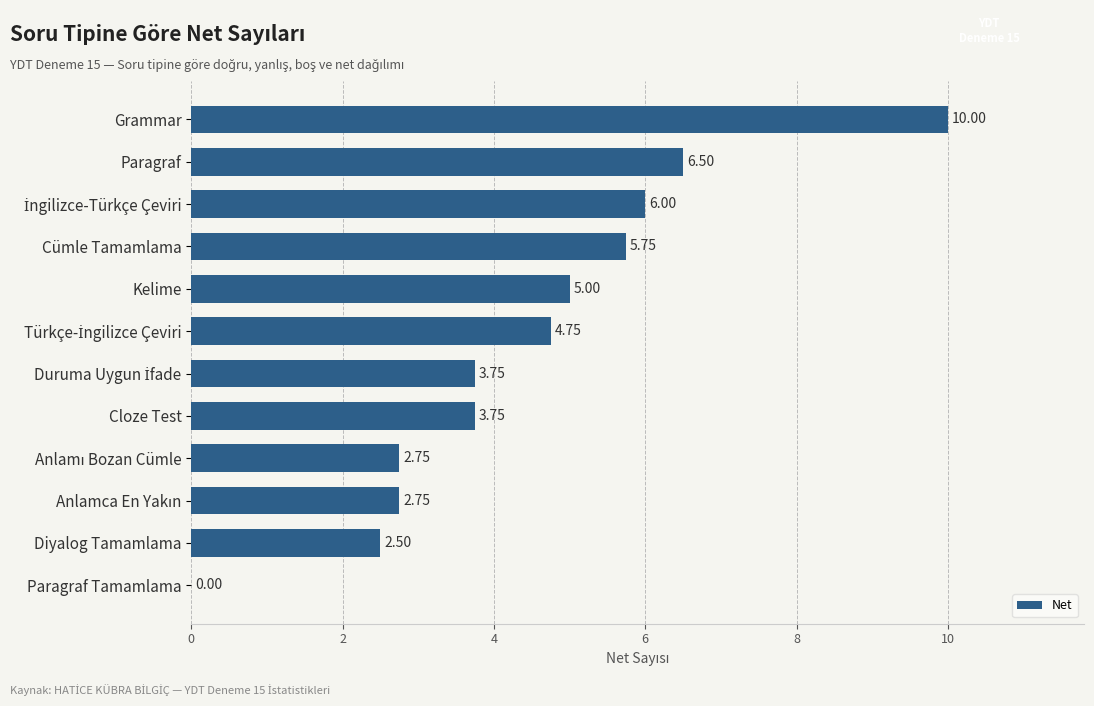

At which label is the value closest to 5?

Kelime